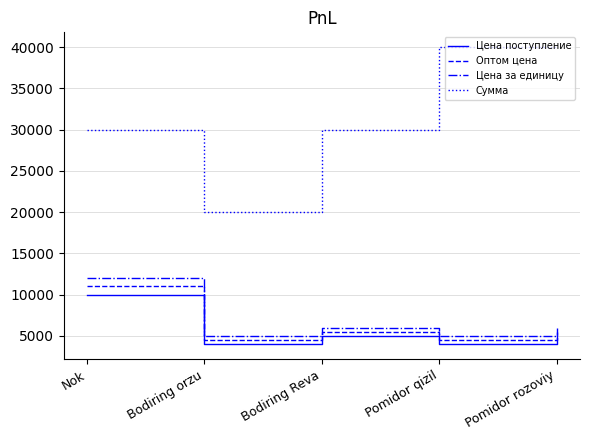

Reading right to left, list all the values displayed in this chart.

Цена поступление: 5000	4000	5000	4000	10000
Оптом цена: 5500	4500	5500	4500	11000
Цена за единицу: 6000	5000	6000	5000	12000
Сумма: 40000	40000	30000	20000	30000